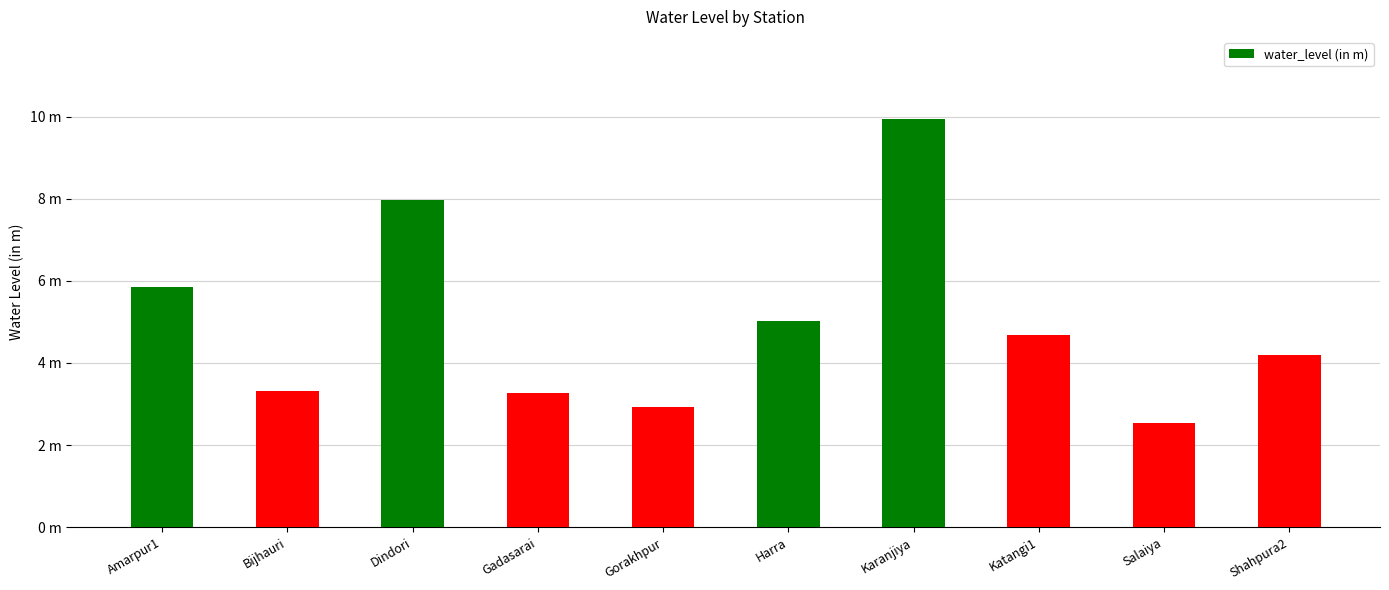

What is the label of the 3rd bar from the left?

Dindori